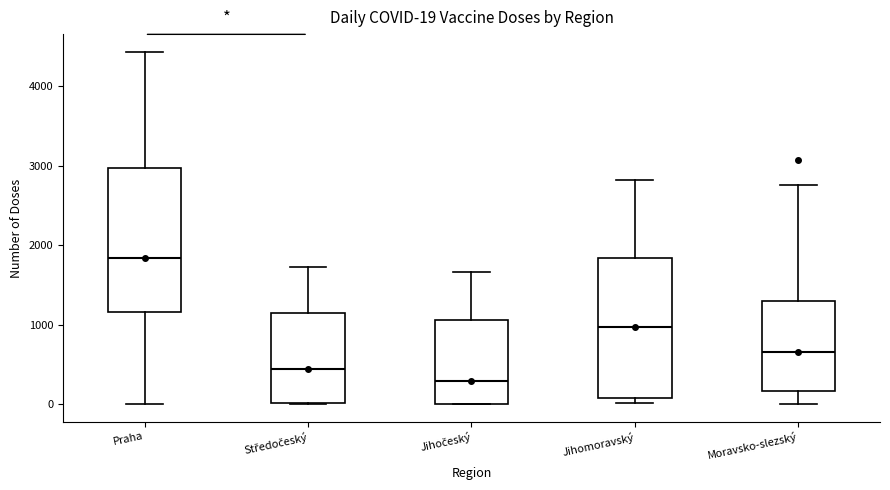

Which box has the highest median line?

Praha